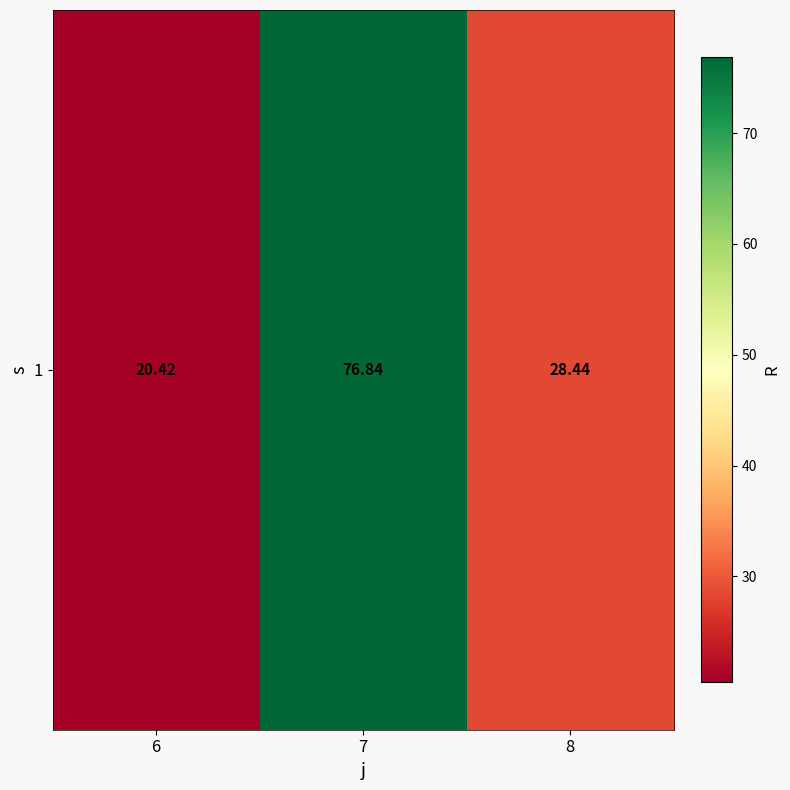

Rank the categories by value from highest to lowest.

7, 8, 6